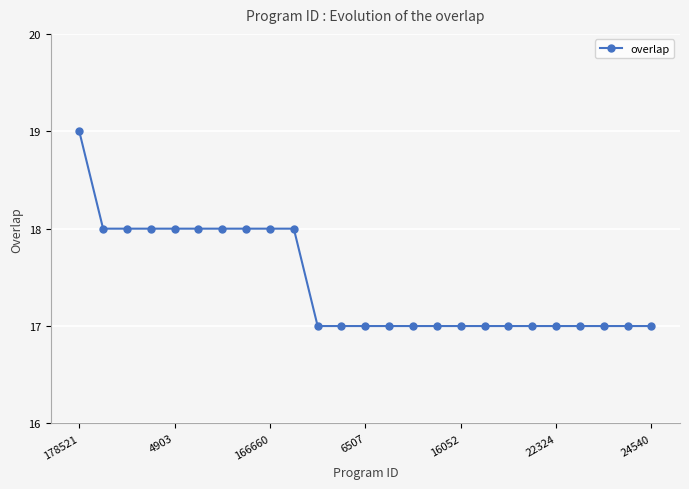

What is the difference between the maximum and minimum values?

2